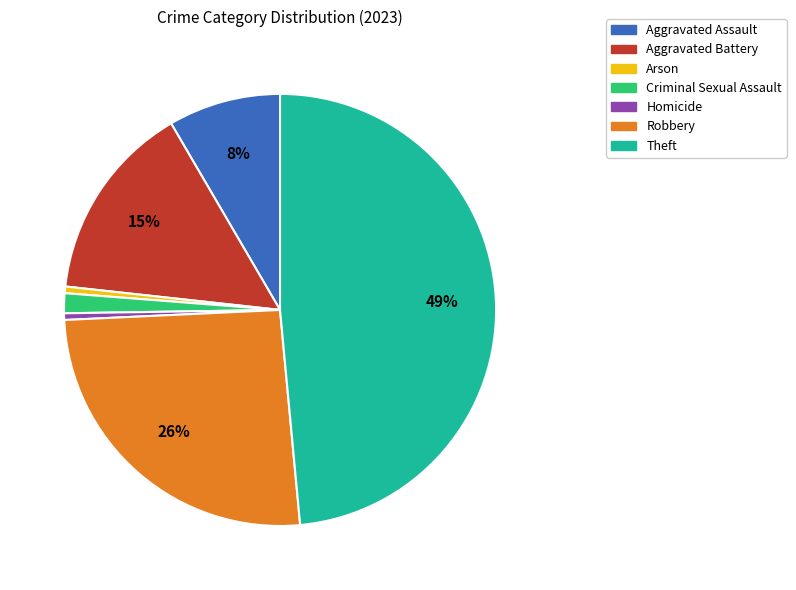

Is there a majority slice in this chart?

No